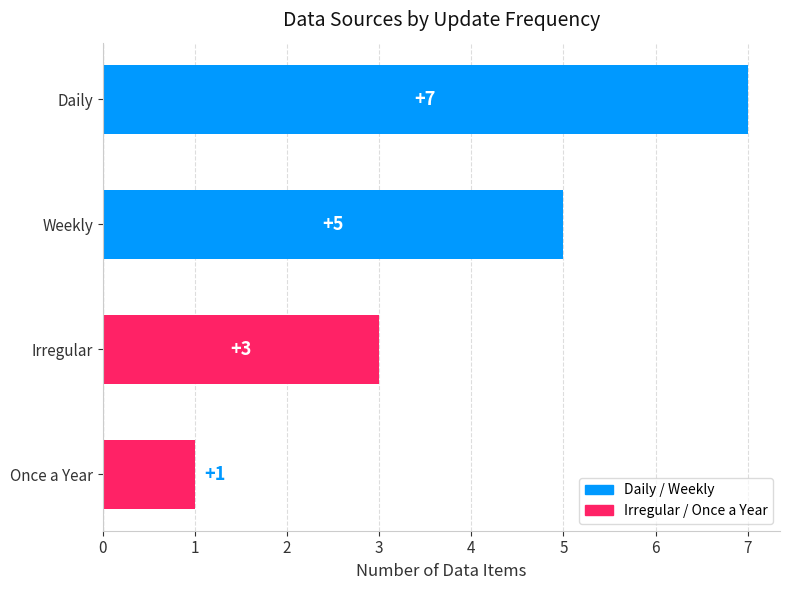

How many values are below 5?

2